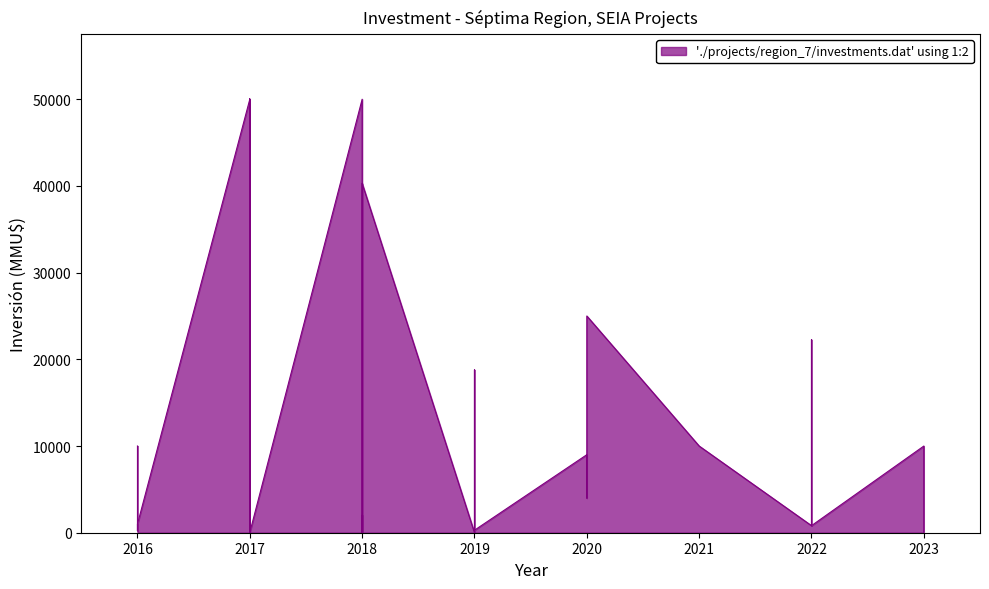

Read the value at 2019.

815